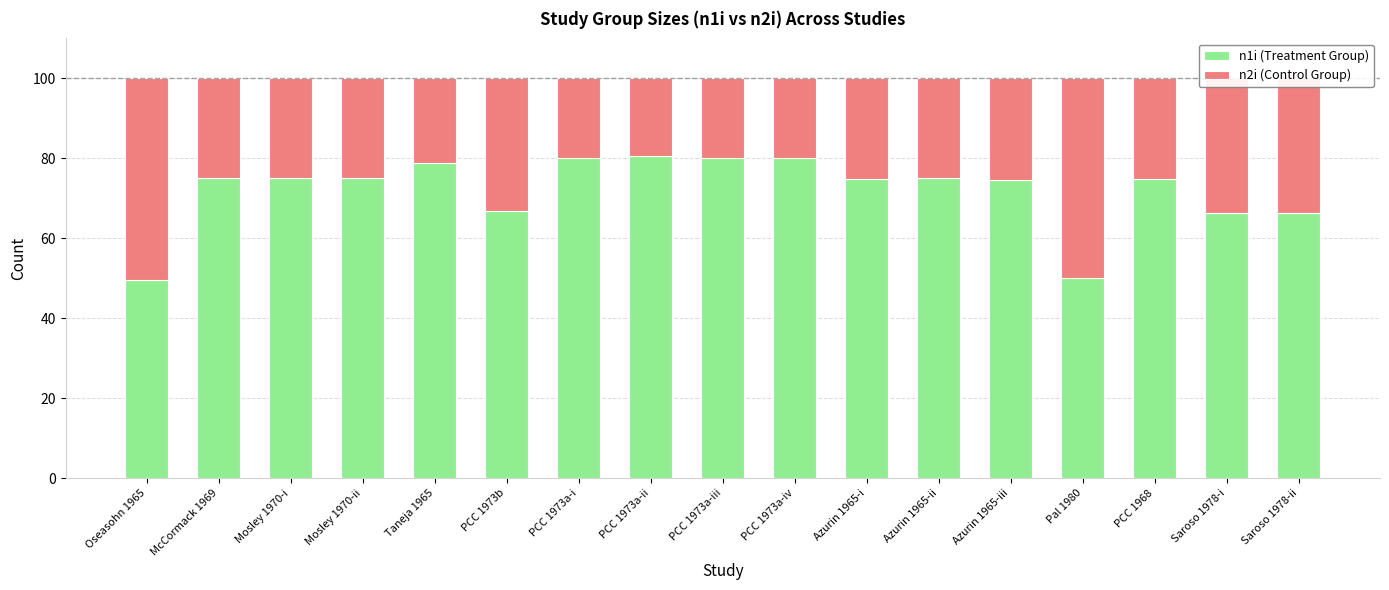

What is the lowest value of the n1i (Treatment Group) series?

49.5